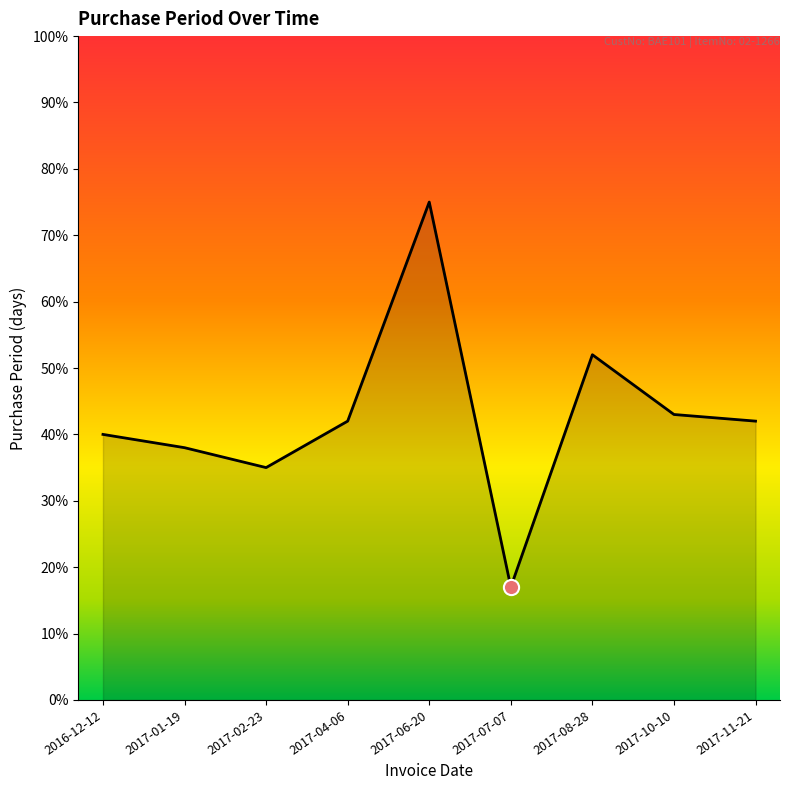

Which has a higher value, 2017-02-23 or 2017-07-07?

2017-02-23